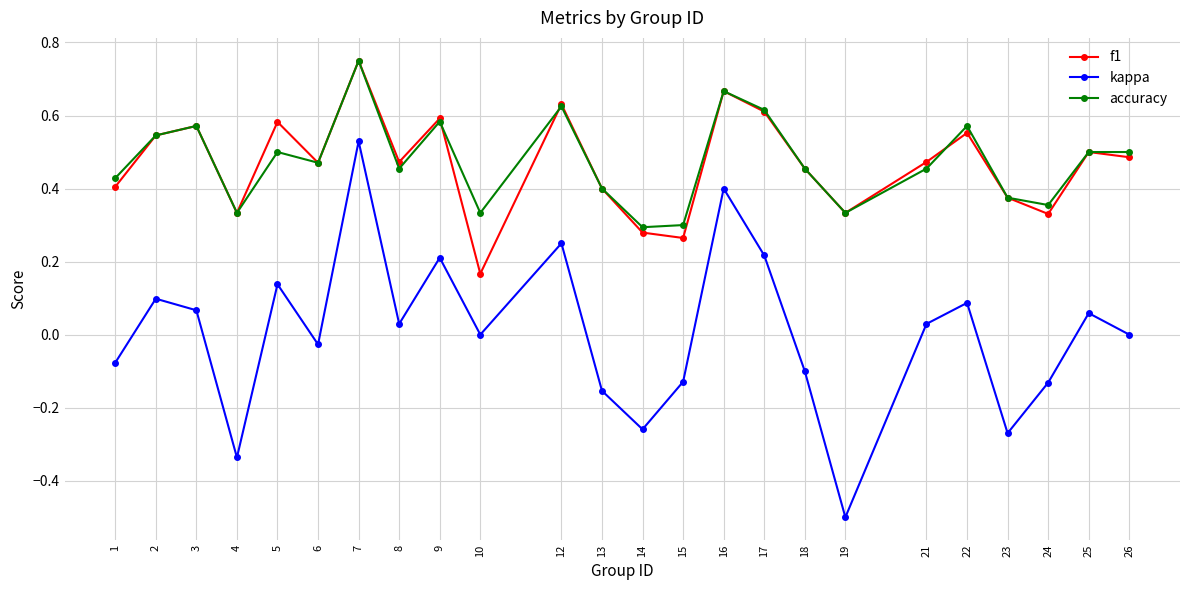

True or false: accuracy and kappa cross at least once.

False